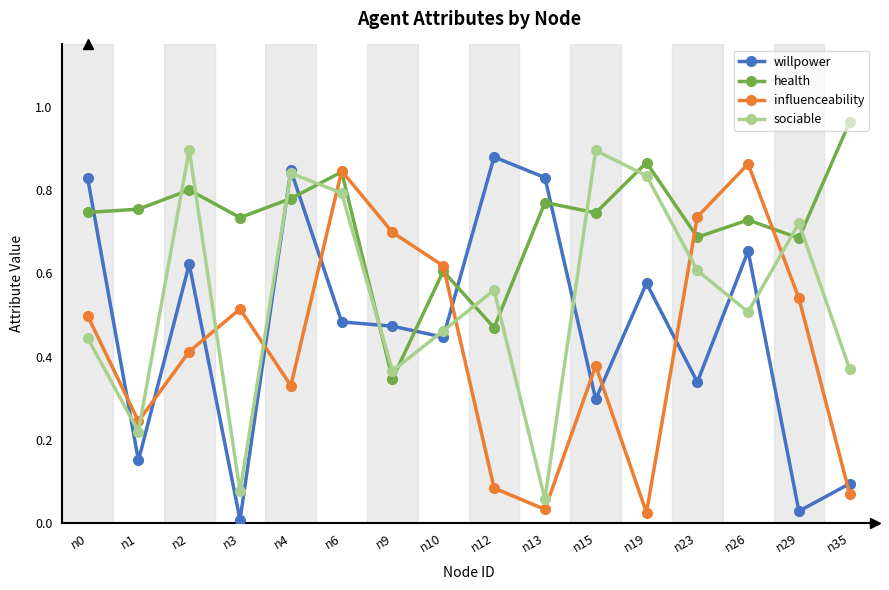

At which label is health closest to 0?

n9